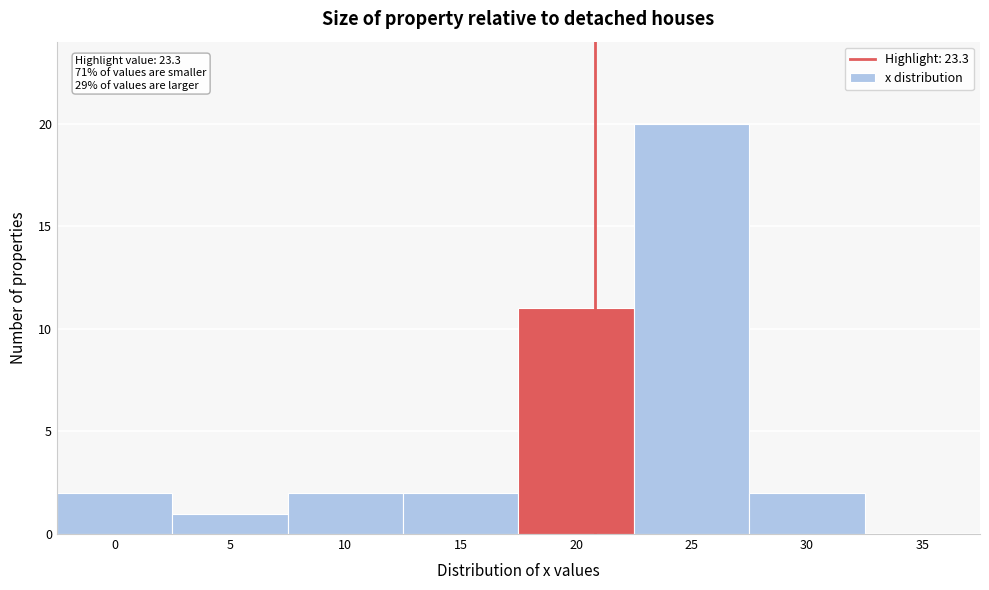

Reading left to right, list all the values displayed in this chart.

0=2	5=1	10=2	15=2	20=11	25=20	30=2	35=0